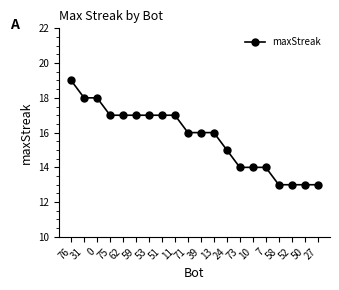

Reading left to right, extract all data points from this chart.

19	18	18	17	17	17	17	17	17	16	16	16	15	14	14	14	13	13	13	13